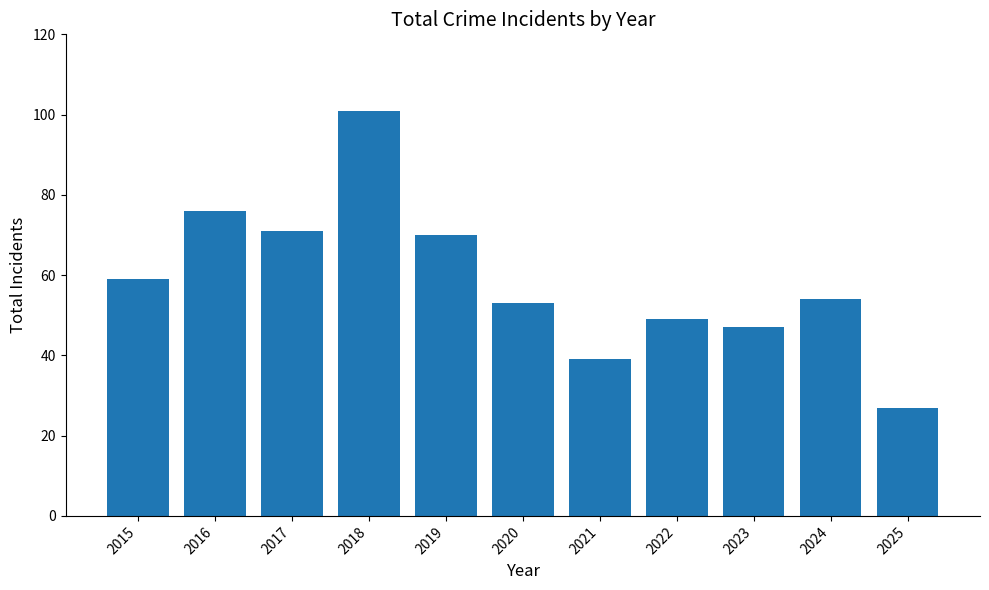

Which category has the highest value across all series?

2018